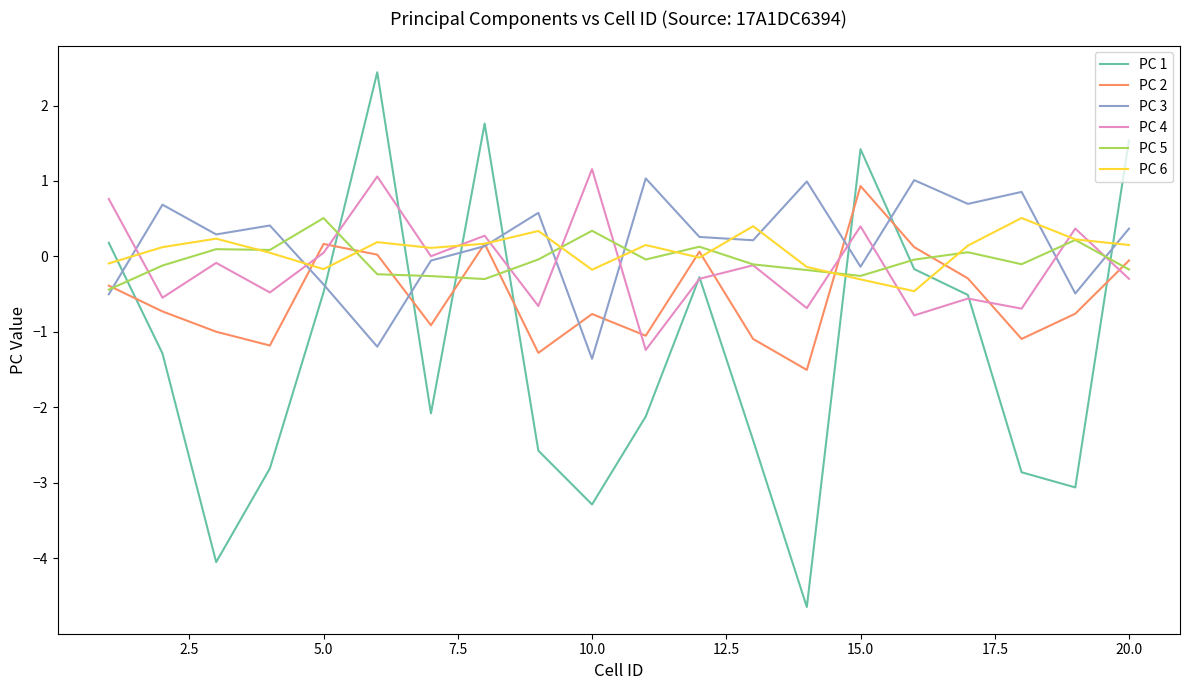

What is the maximum value for PC 5?

0.5